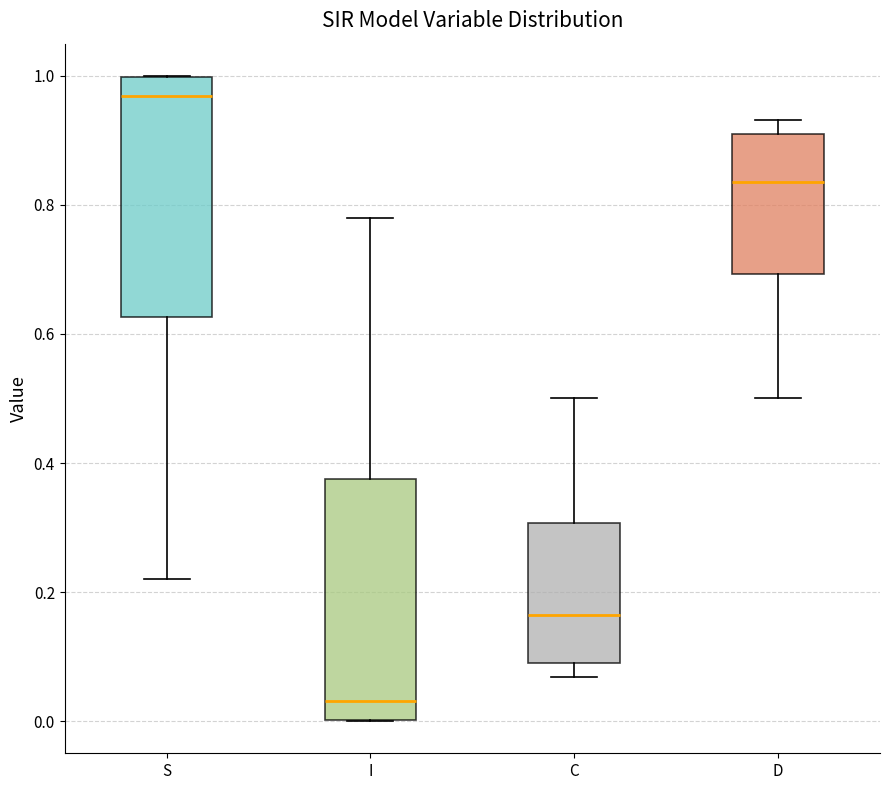

Where does the lower whisker of the box for C end on the y-axis? The values are not printed on the chart, so give them approximately, as read against the axis.

0.06